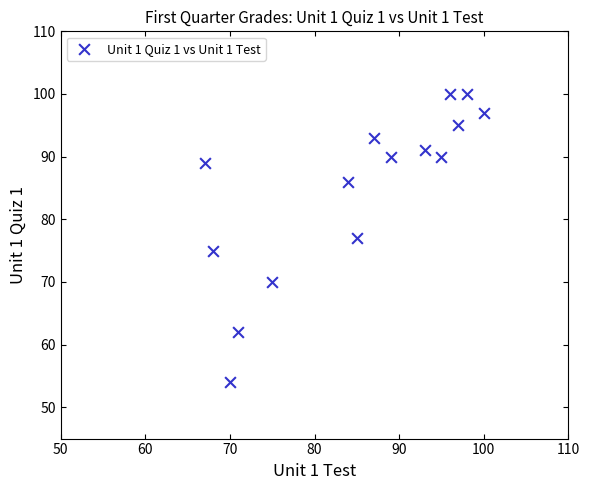

What is the range of Y values (max minus min)?

46